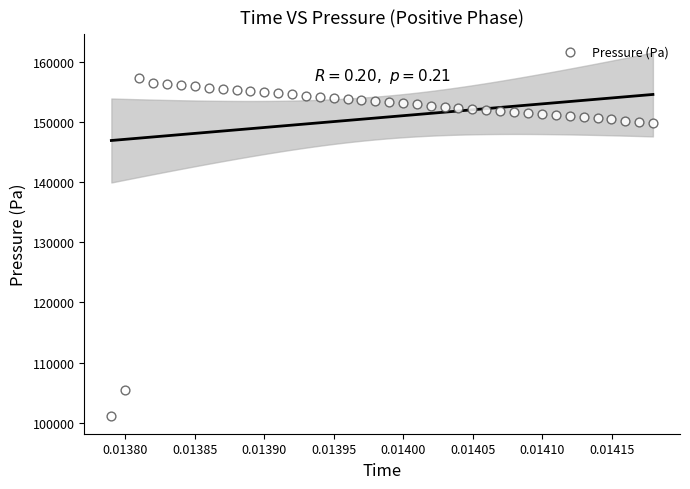

What is the range of Y values (max minus min)?

56160.8